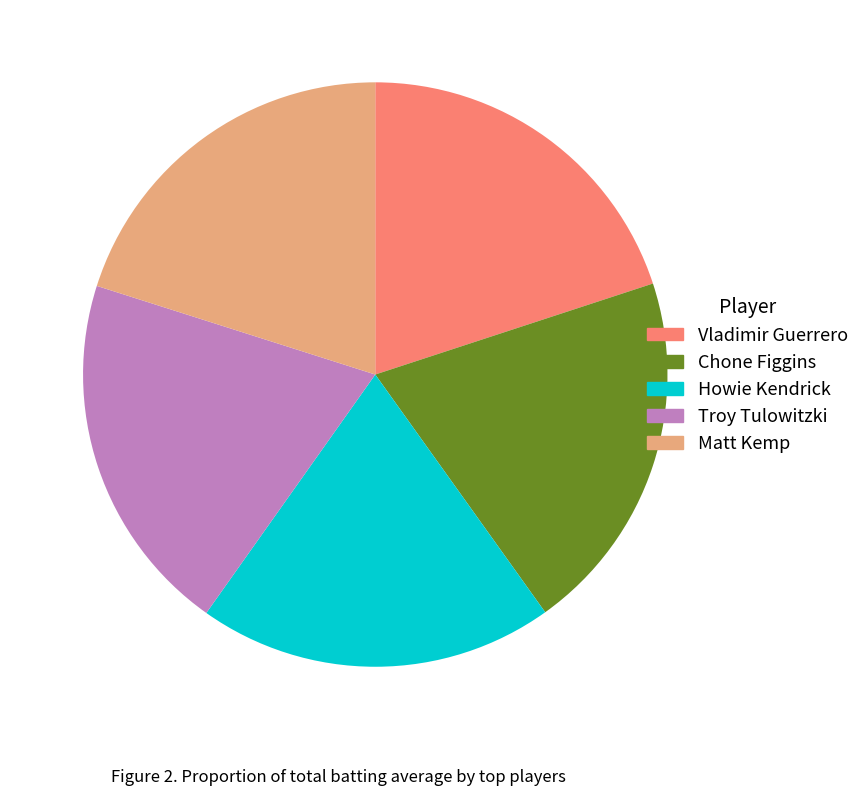

Does any single category account for the majority?

No